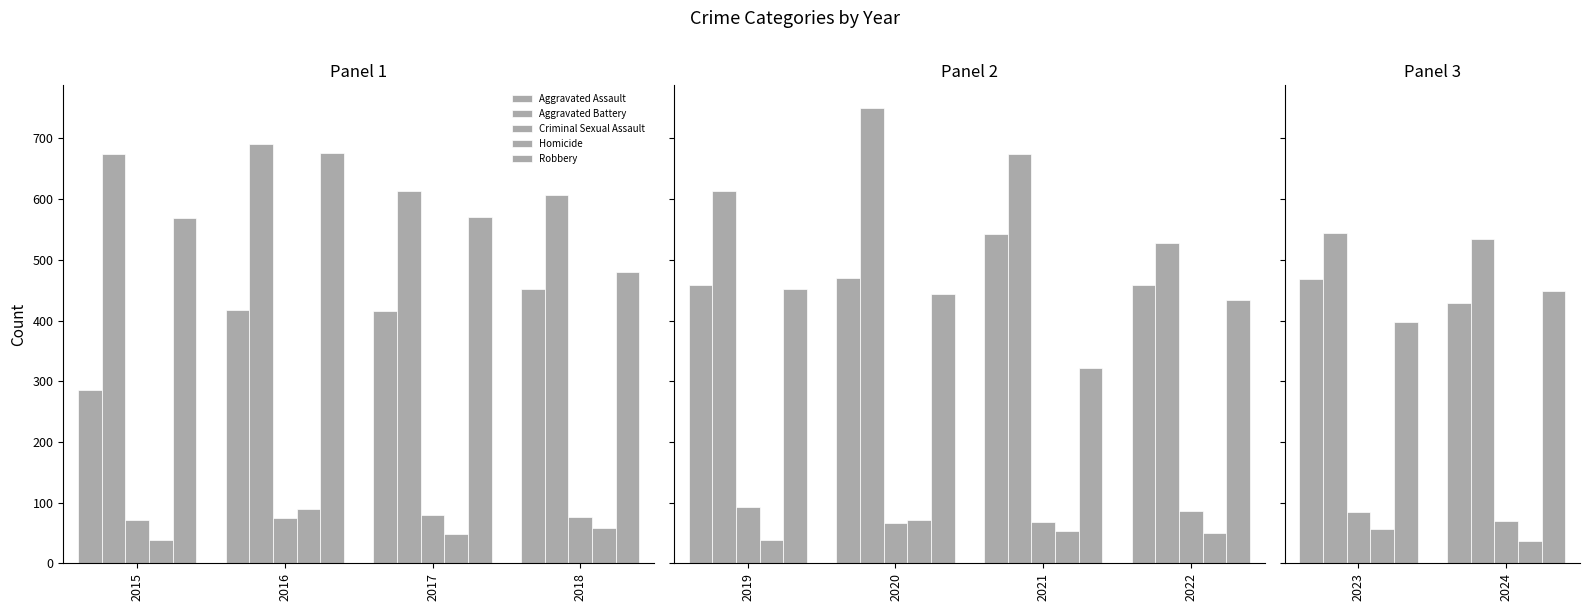

What is the minimum value for Aggravated Battery?

534